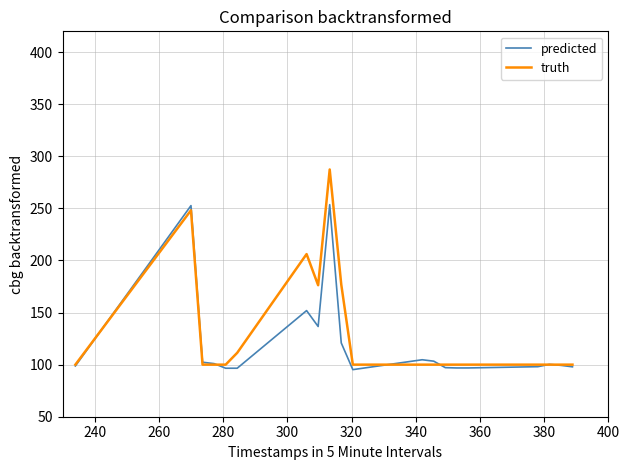

What is the lowest value of the truth series?

100.0